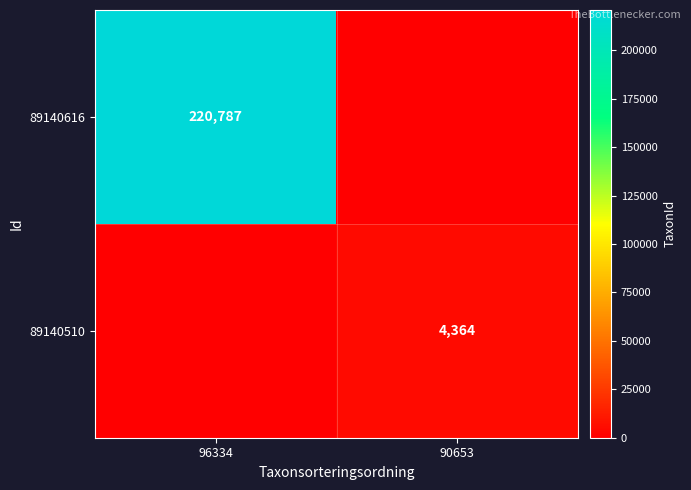

Is it true that 89140510 equals 4364 at 90653?

True